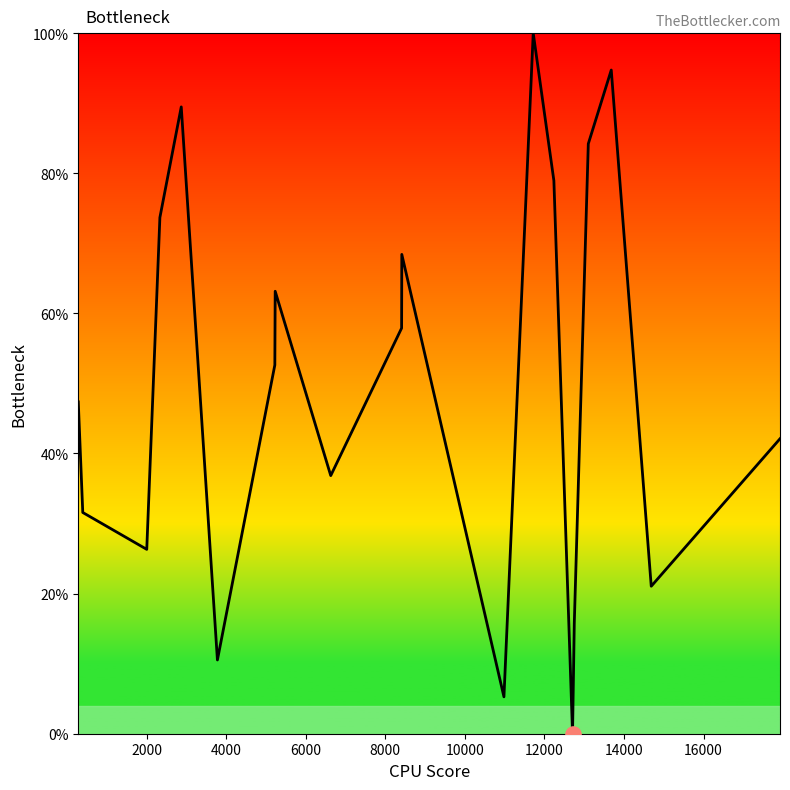

What is the maximum value shown in the chart?

100.0